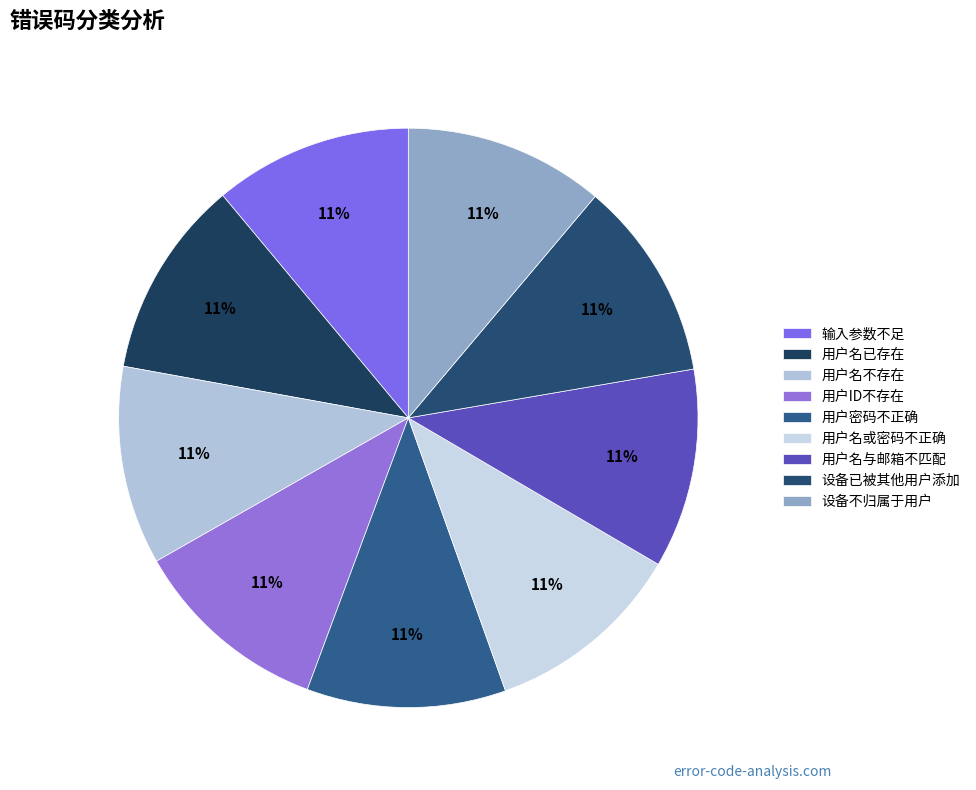

How many slices are in this pie chart?

9